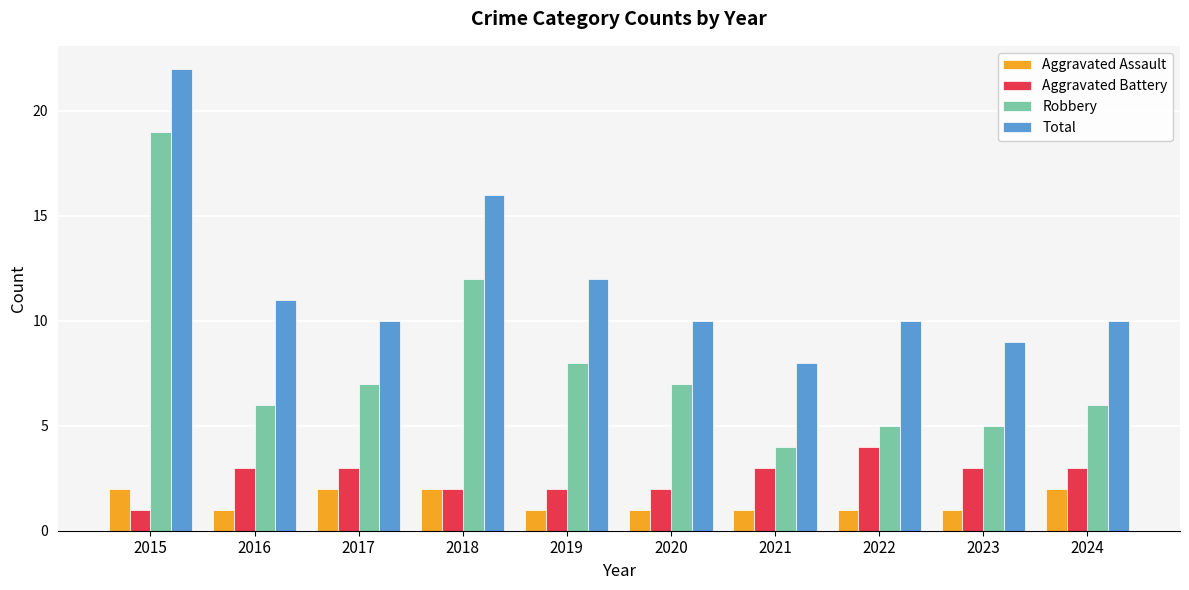

What value does the Aggravated Battery series have at 2018?

2